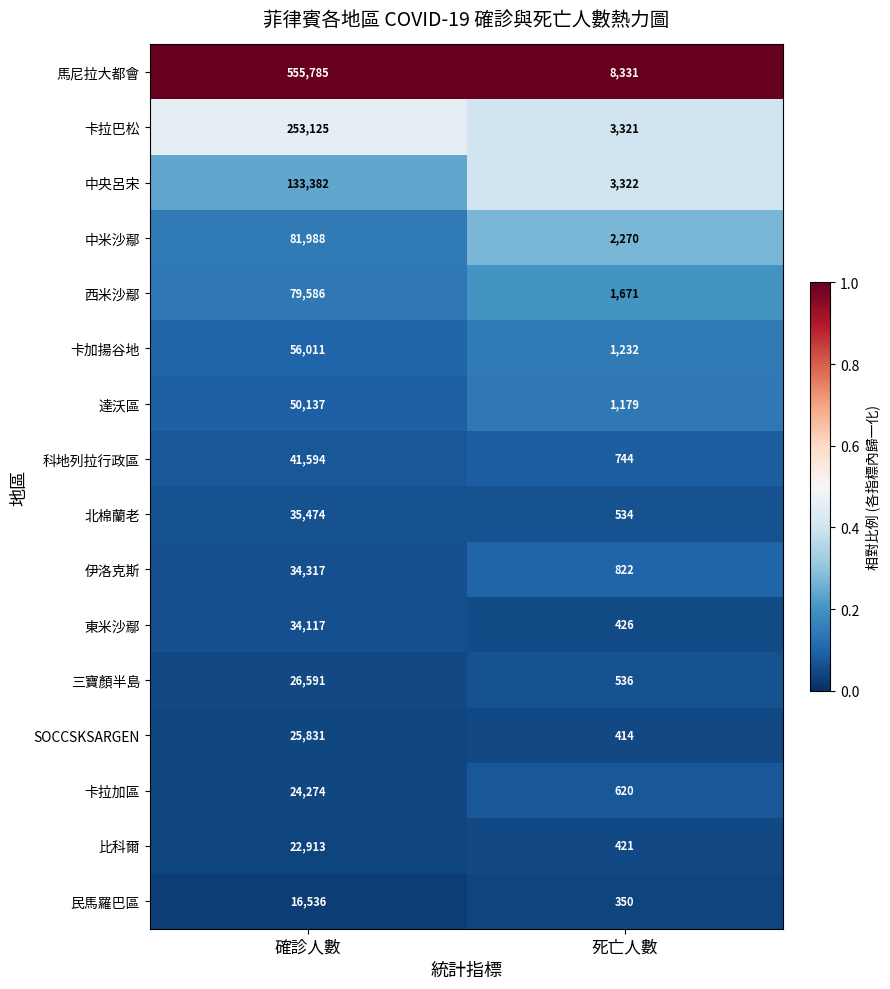

What is the total value across all series at 死亡人數?

26193